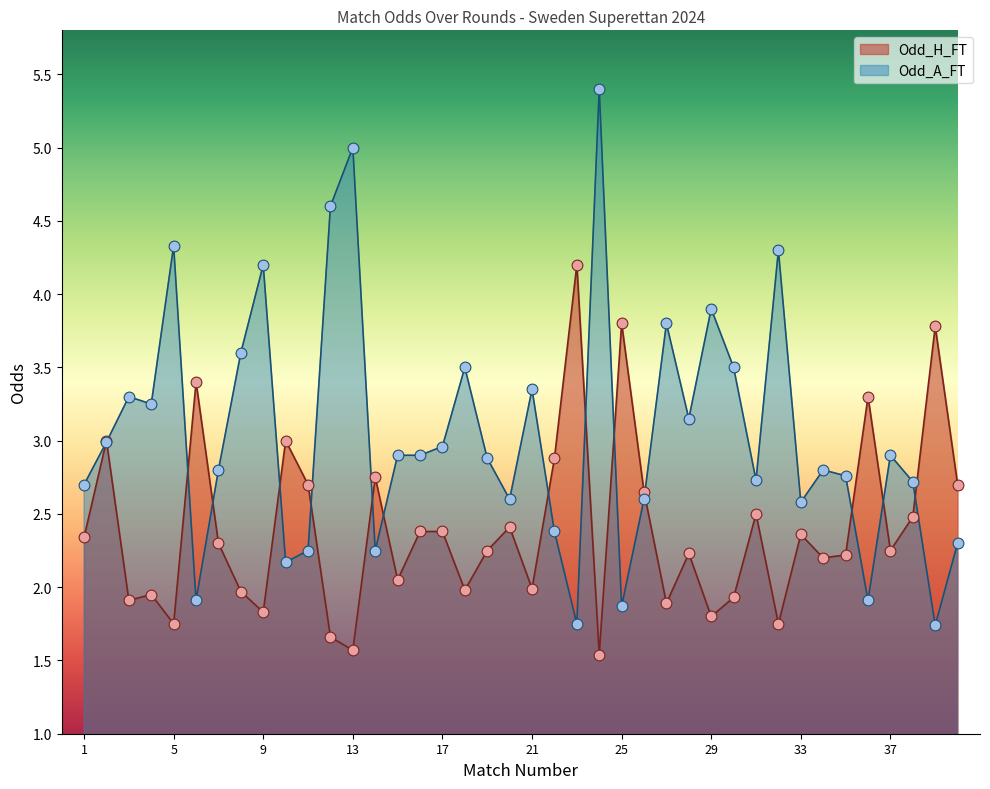

What is the total value across all series at 33?

4.9